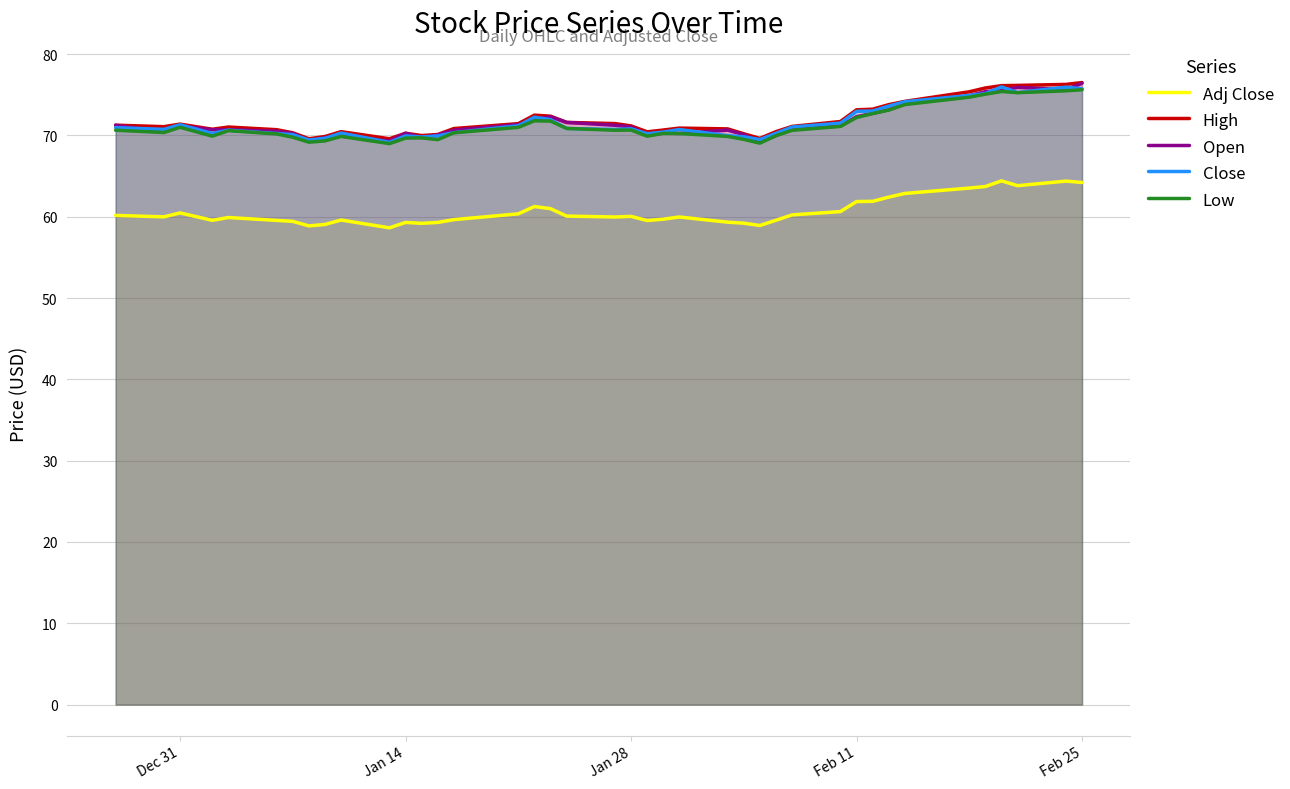

In Adj Close, how many points are lower than both neighbors (excluding endpoints)?

9